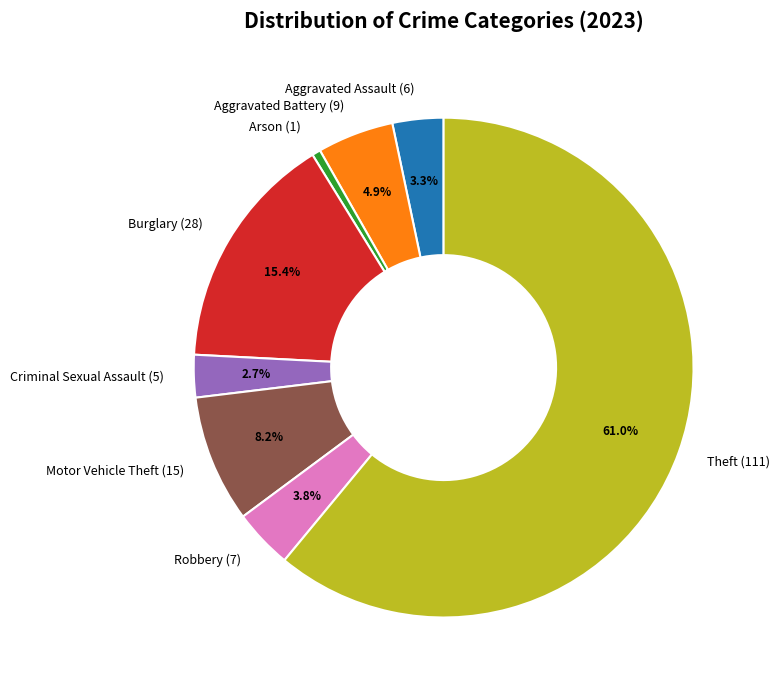

Between Aggravated Assault and Criminal Sexual Assault, which is larger?

Aggravated Assault